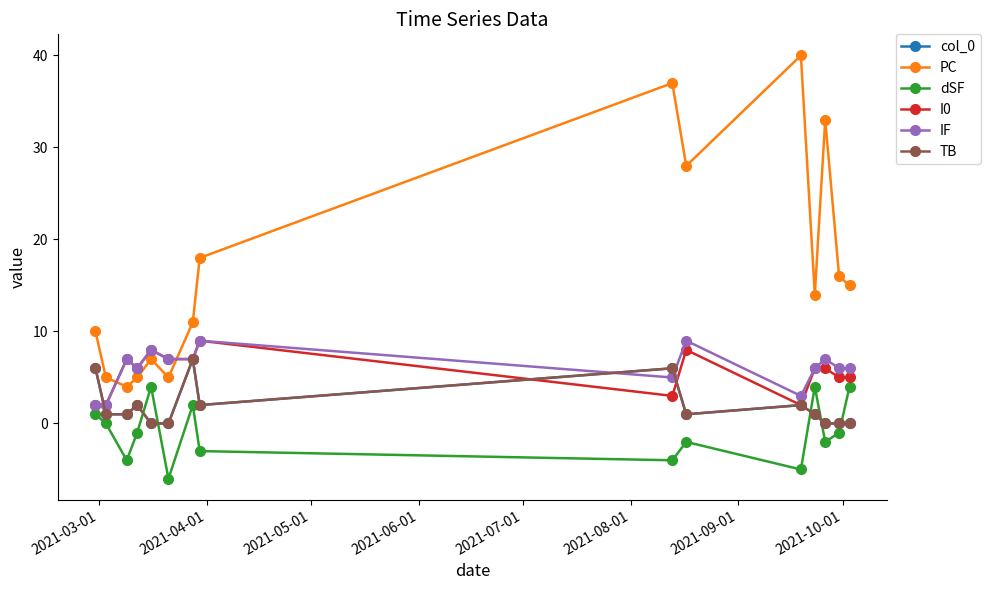

Is this an area chart (filled region under the line)?

No